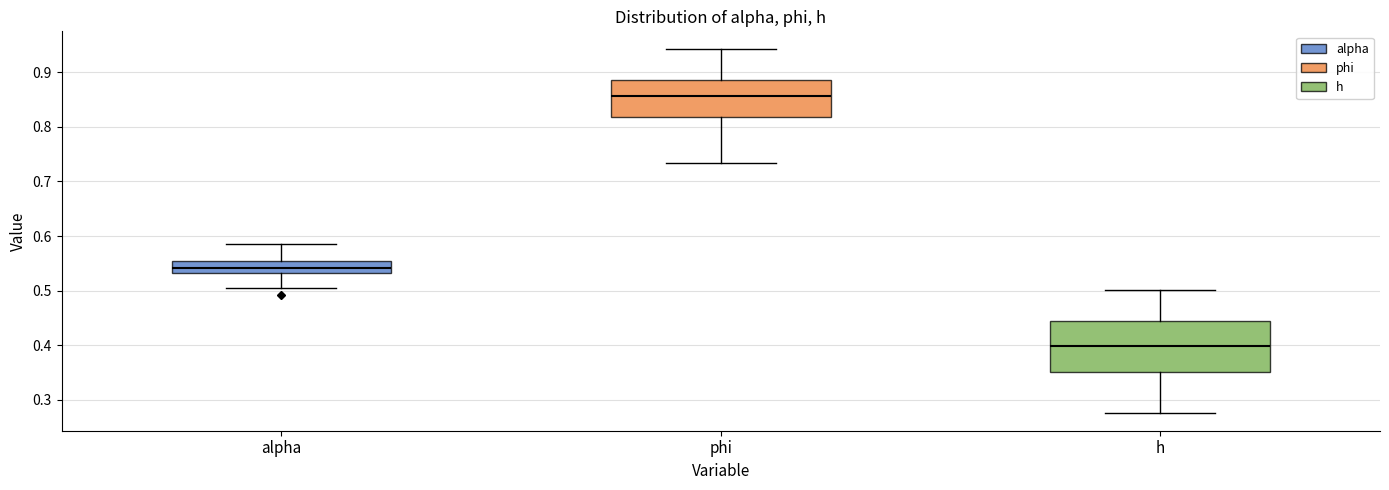

Which box is the tallest, from its lower edge to its upper edge?

h